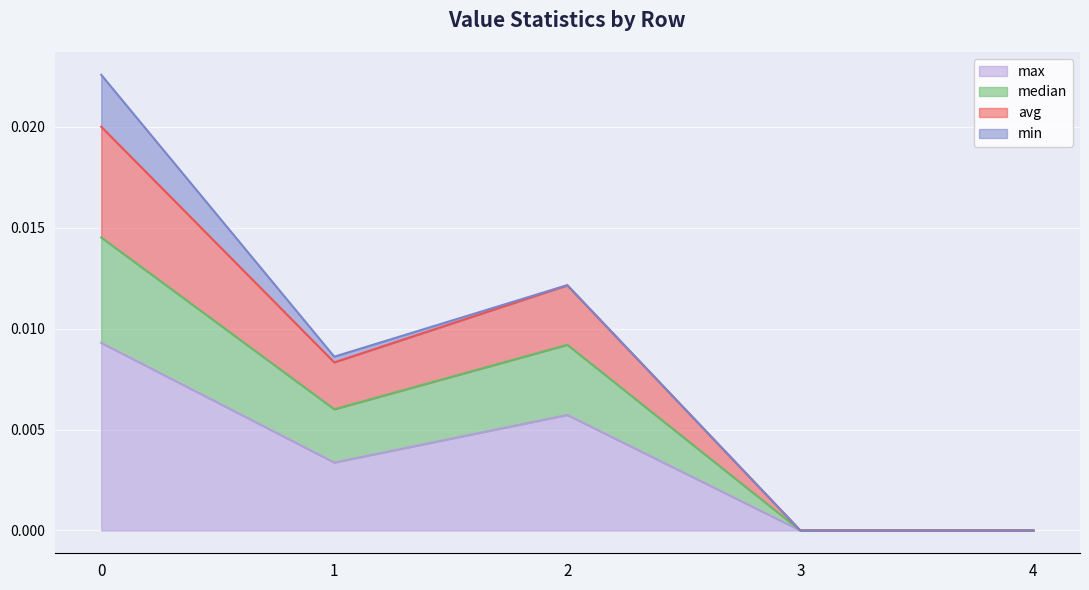

True or false: median and avg cross at least once.

False